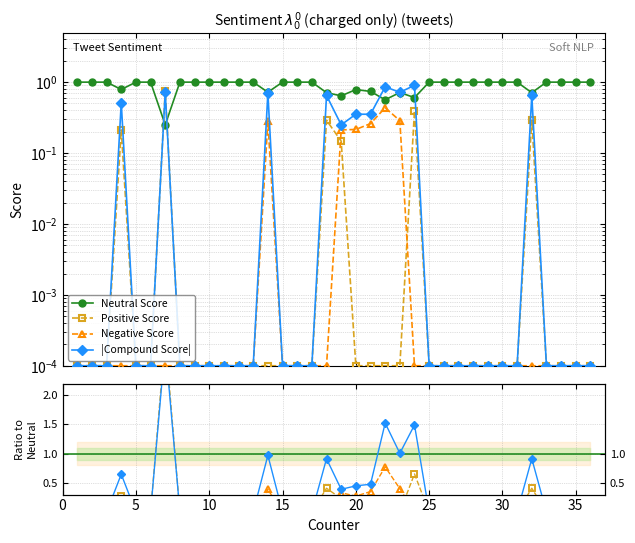

True or false: |Compound Score| and Negative Score cross at least once.

False